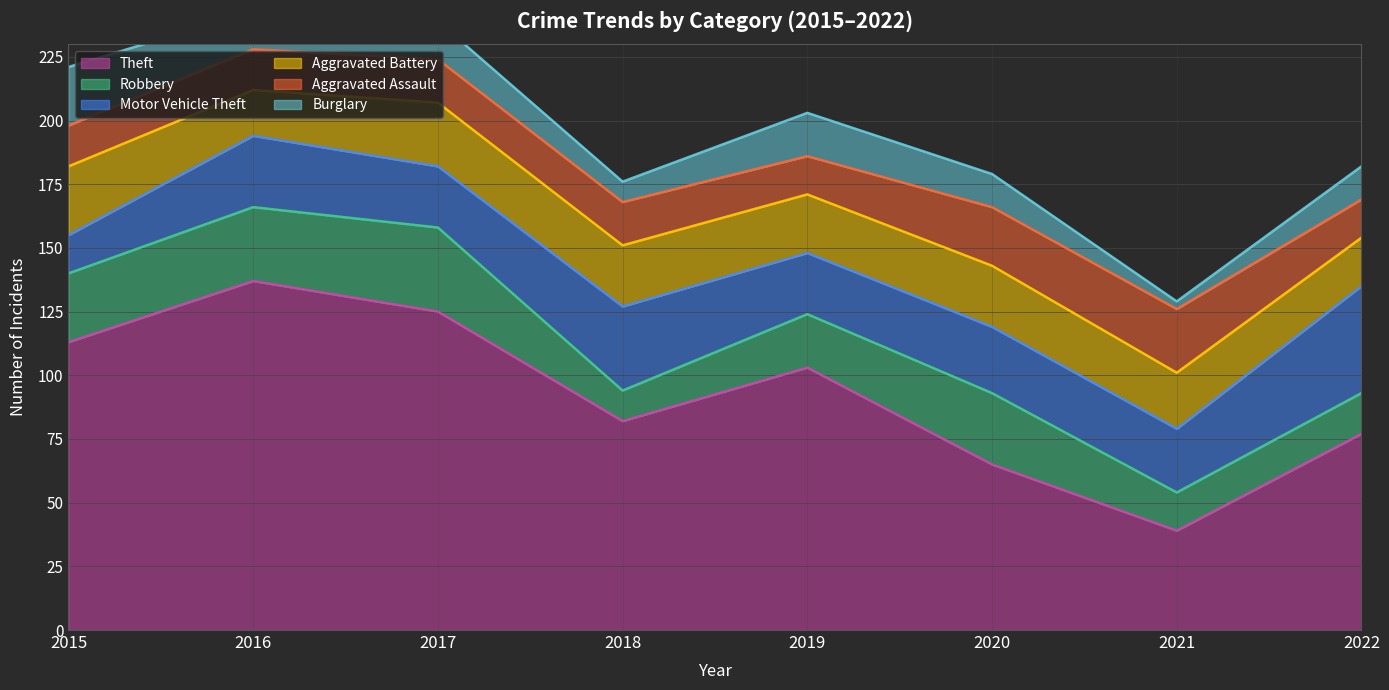

Between which two adjacent categories do Aggravated Assault and Motor Vehicle Theft first intersect?

2015 and 2016